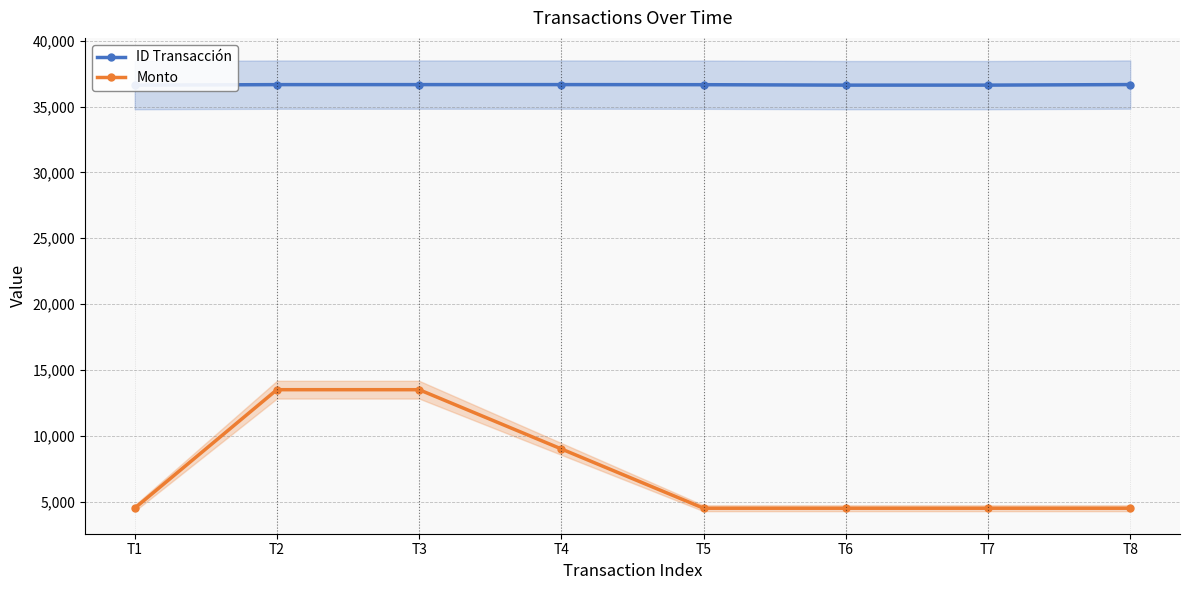

Which category has the lowest value in the Monto series?

T1